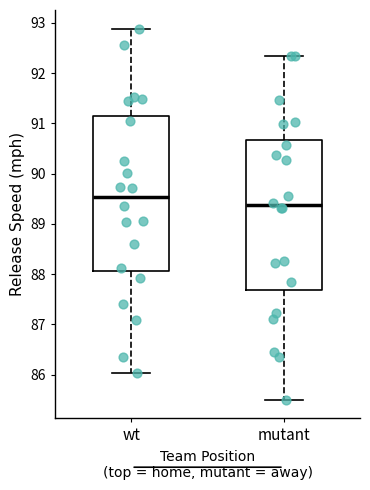

Which box's median line is the highest?

wt